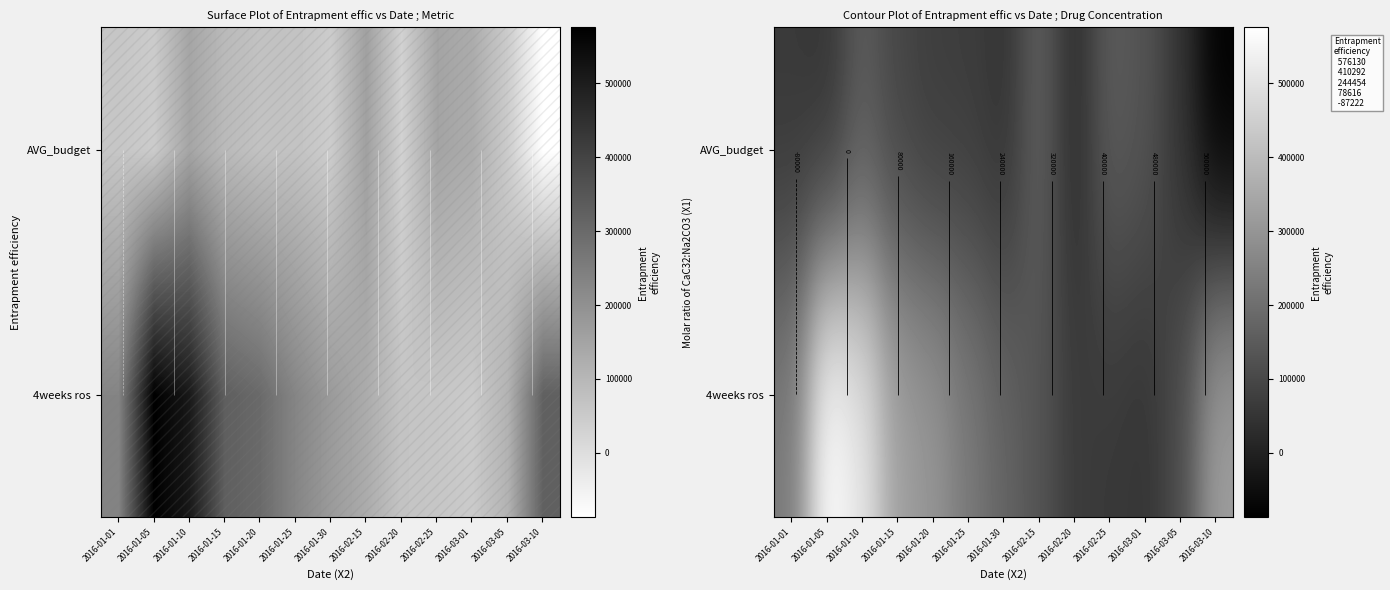

Is the value of AVG_budget at 2016-01-01 greater than the value of 4weeks ros at 2016-01-15?

No